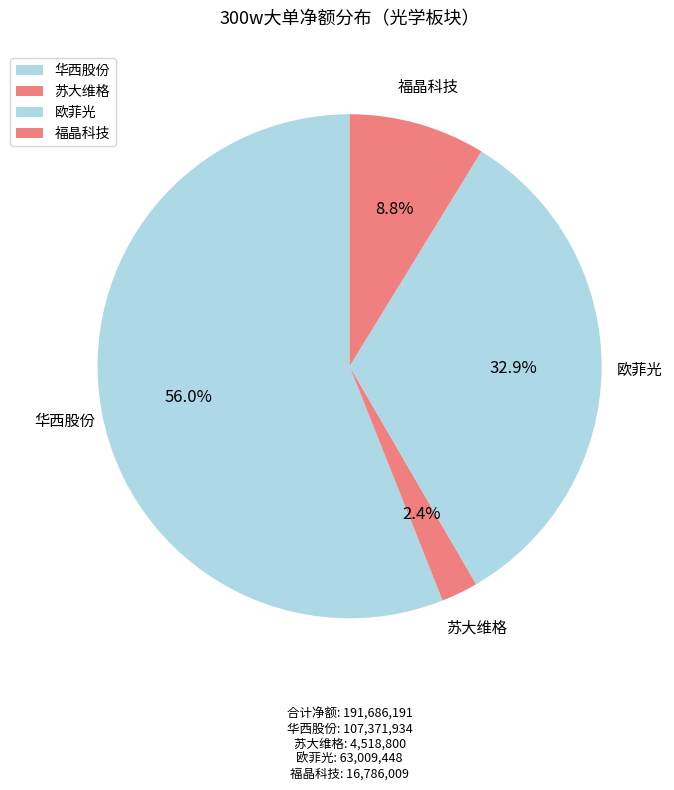

Does any single category account for the majority?

Yes